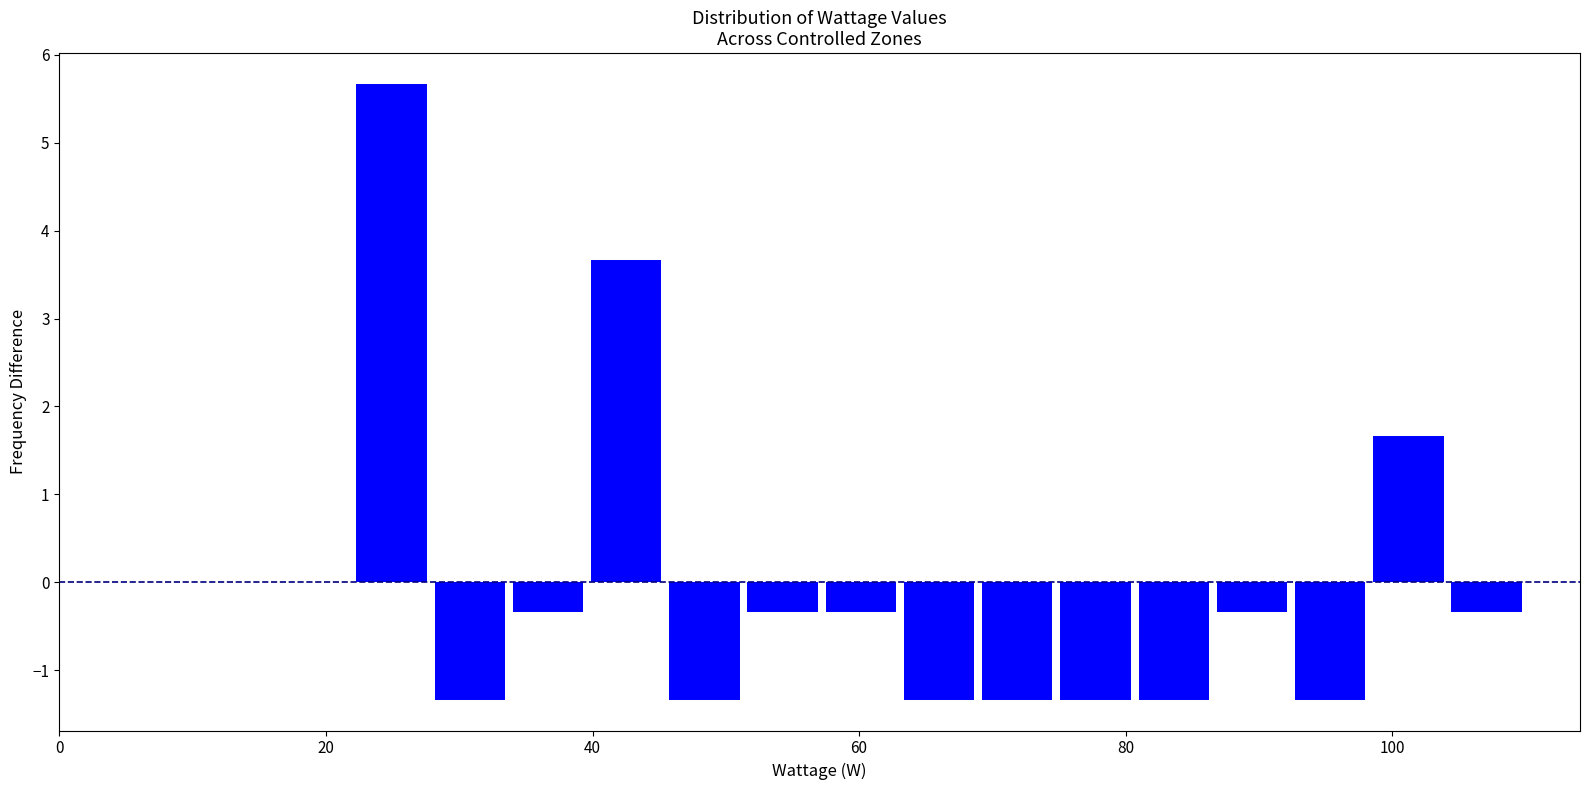

Read against the x-axis, roughly where is the centre of the tallest bar?

24